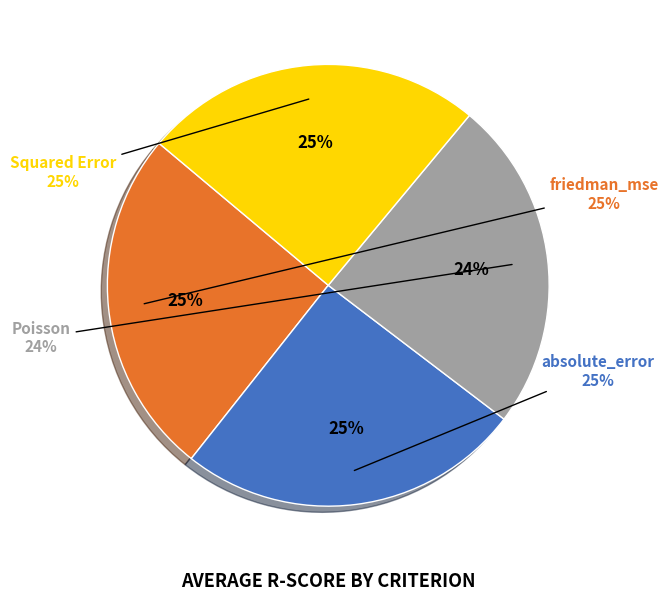

Between Squared Error and absolute_error, which is larger?

absolute_error